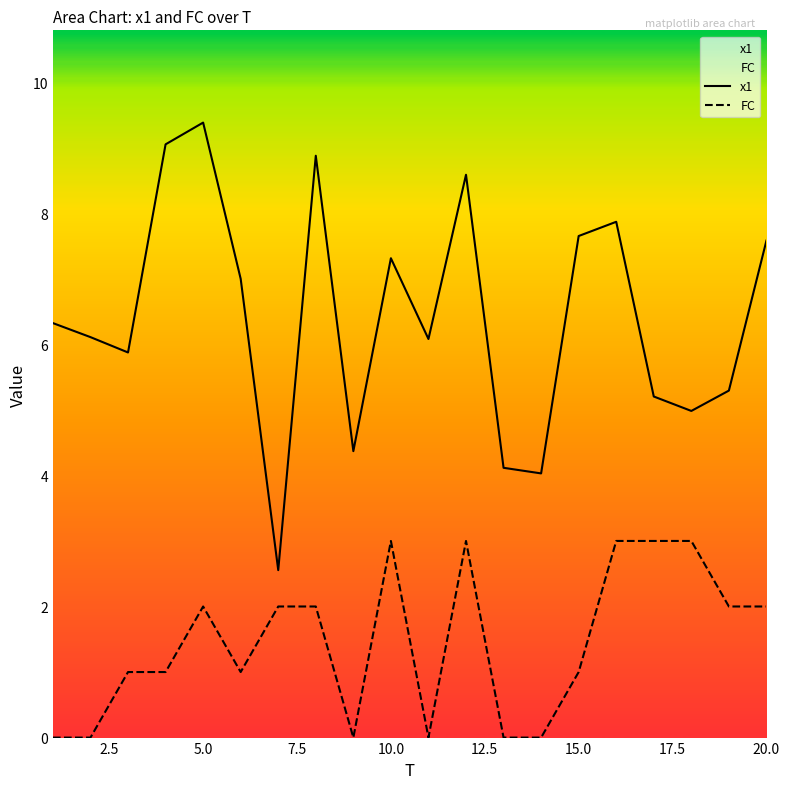

The value of FC at 20.0 is 3.5. True or false?

False